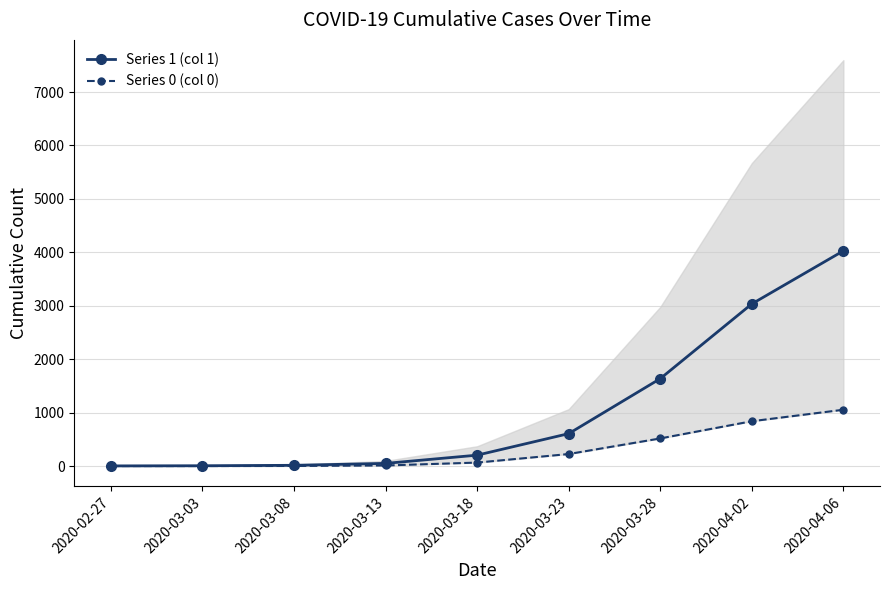

True or false: Series 1 (col 1) and Series 0 (col 0) intersect in this chart.

False